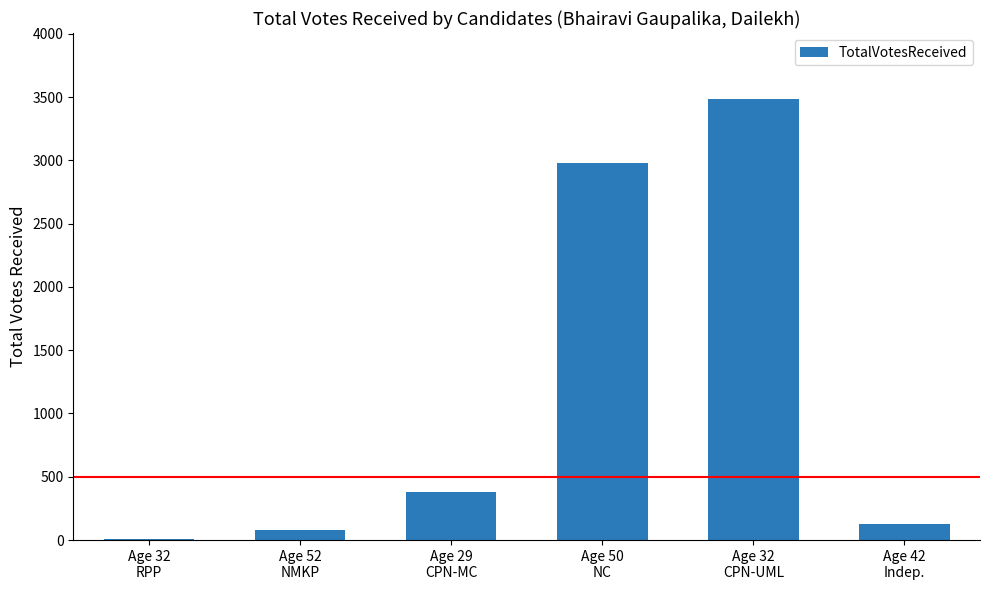

What is the greatest value displayed?

3483